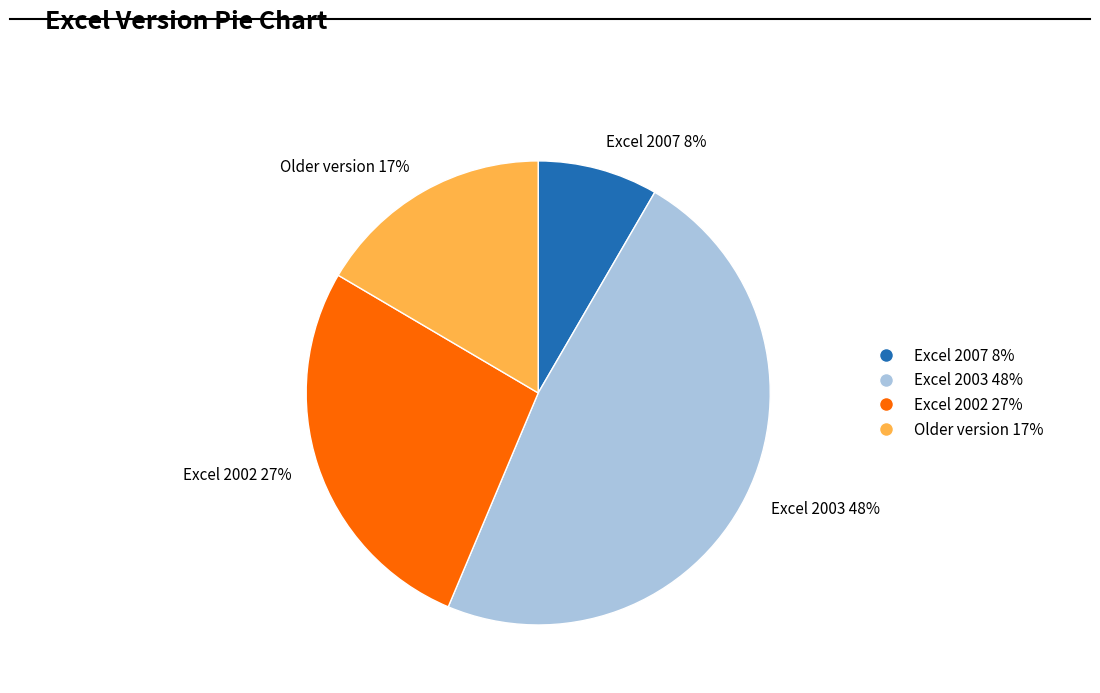

What percentage is the Older version slice, to the nearest percent?

17%